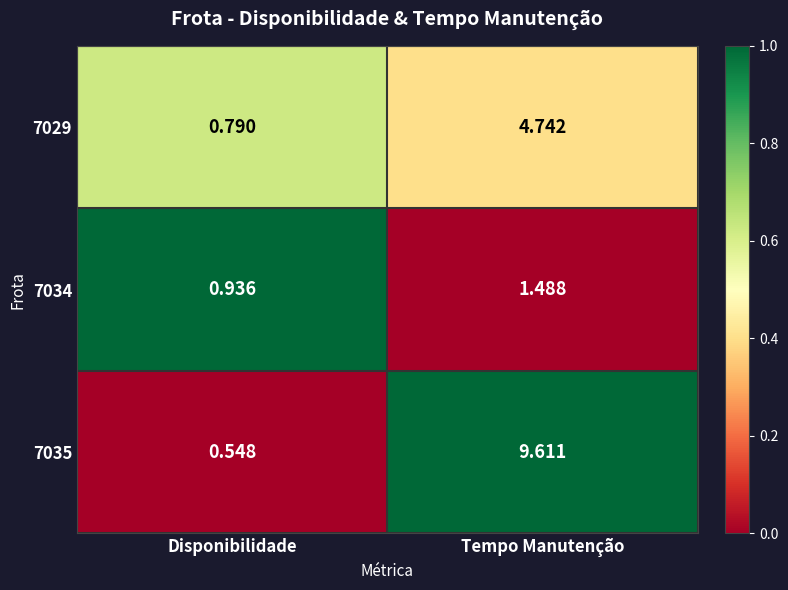

Is the value of 7034 at Disponibilidade greater than the value of 7029 at Disponibilidade?

Yes